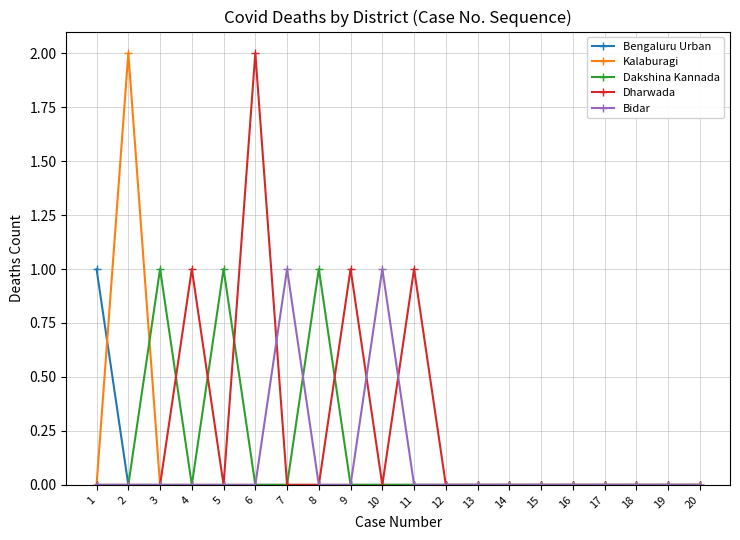

Where is the first local maximum for Kalaburagi?

2